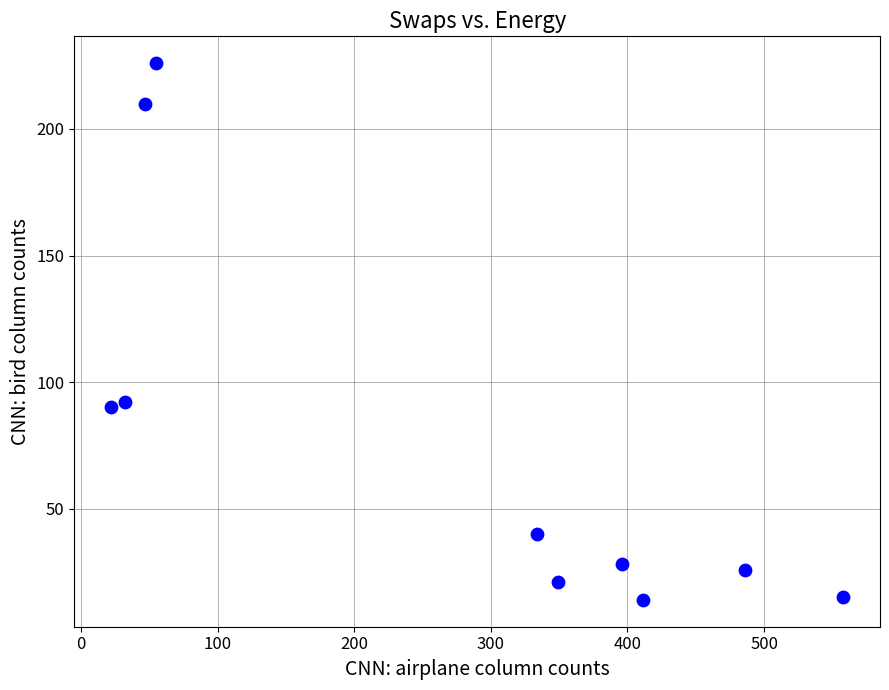

What is the range of Y values (max minus min)?

212